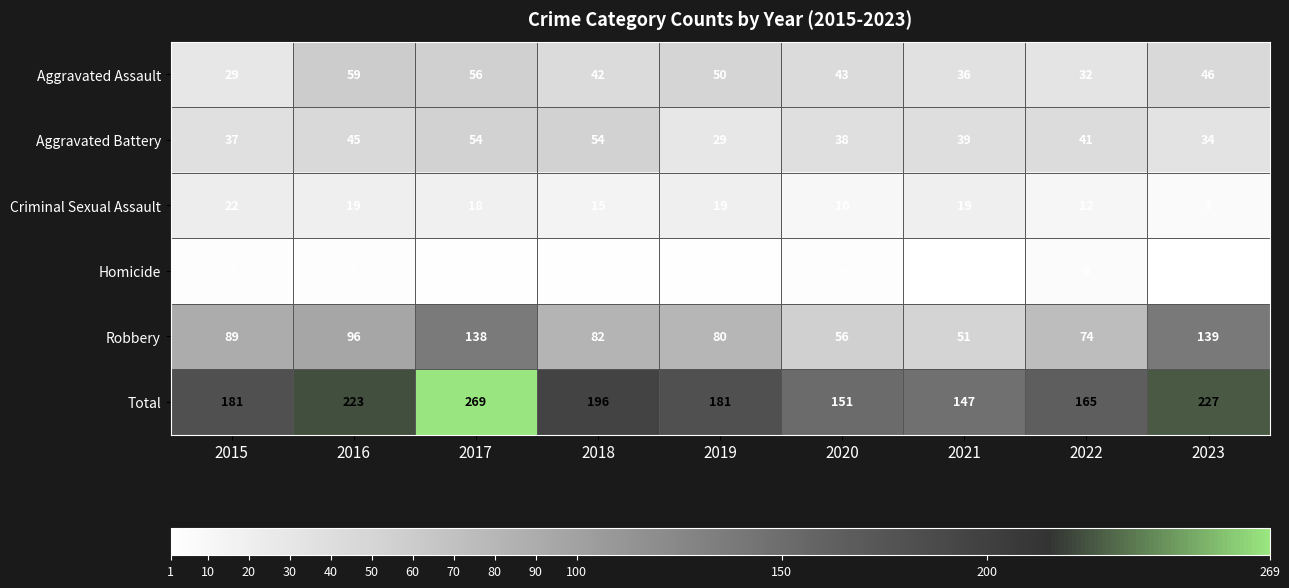

What is the difference between the highest and lowest values at 2019?

178